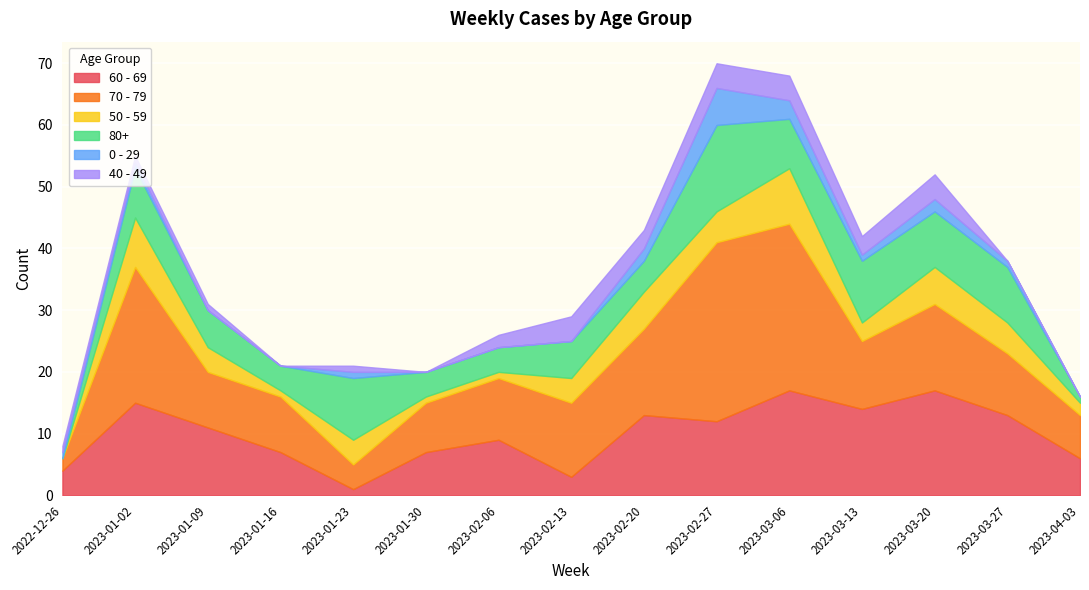

What is the difference between the highest and lowest values at 2023-01-23?

9